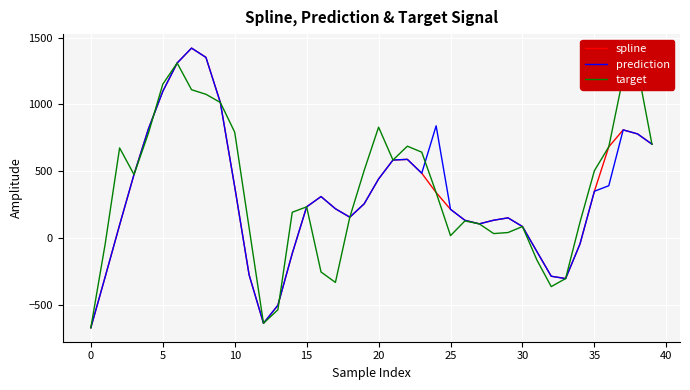

What is the minimum value for spline?

-673.4